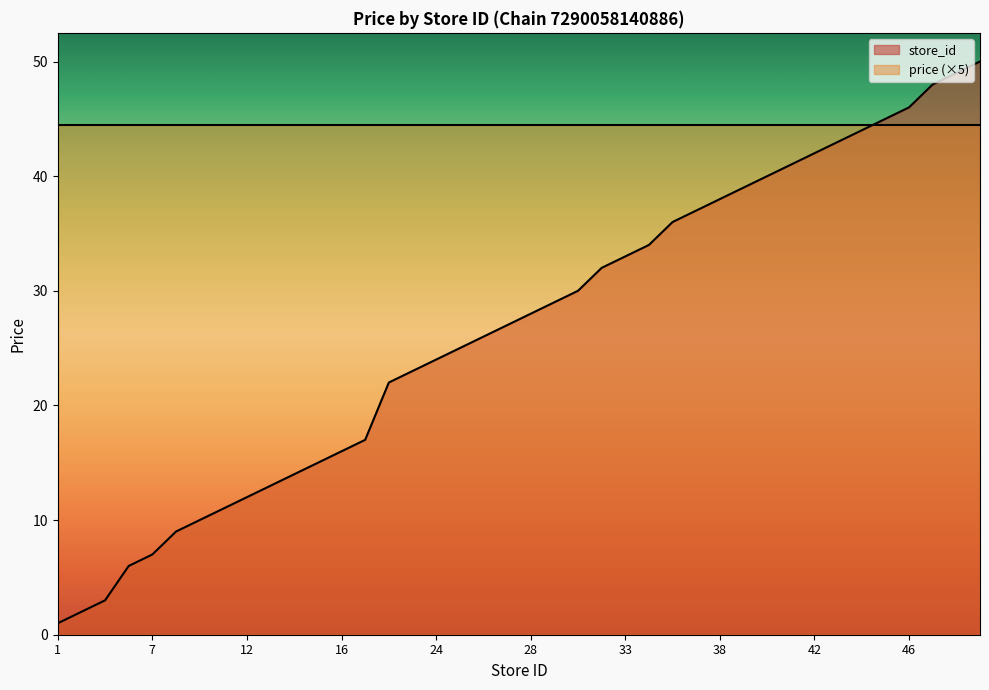

How many categories are shown in the chart?

40